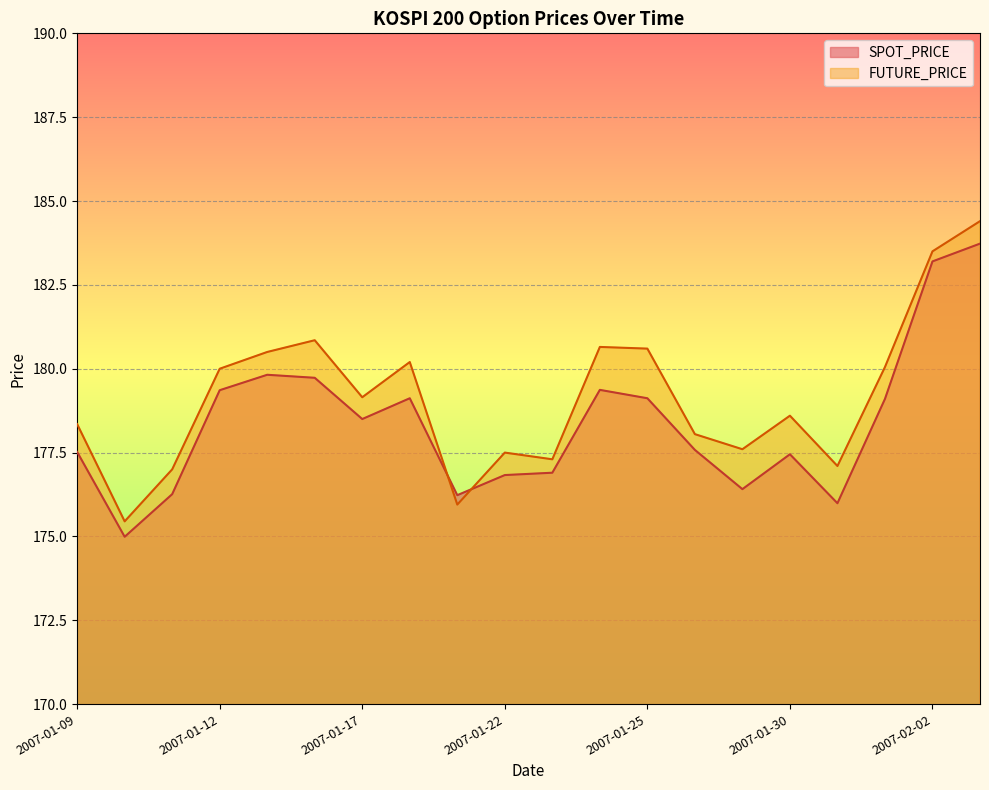

What is the average value of the FUTURE_PRICE series?

179.1